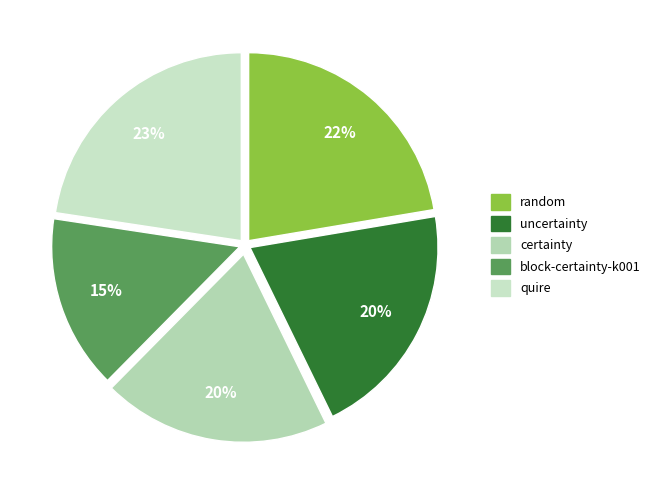

Count the number of slices in the pie.

5